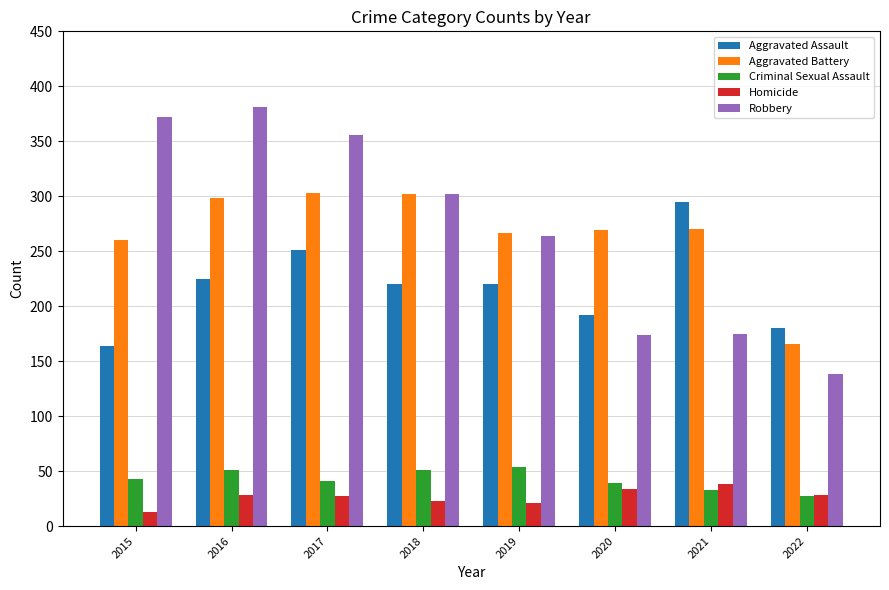

What is the average value of the Robbery series?

270